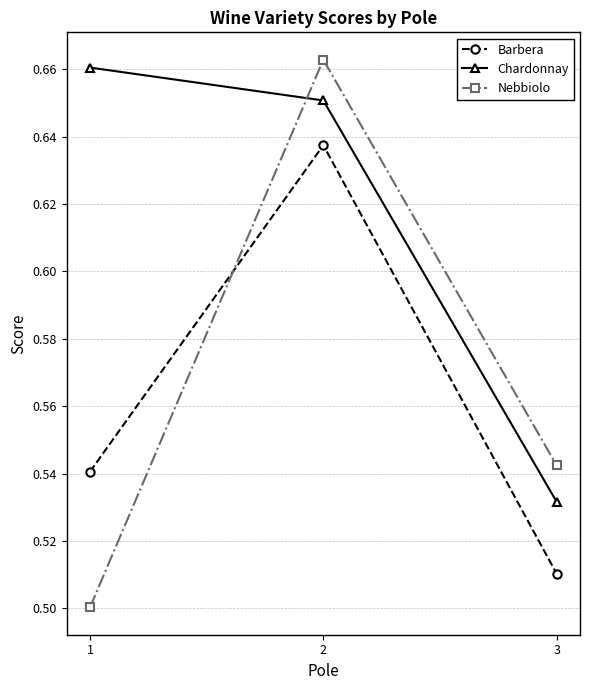

Rank the series at 1 from lowest to highest value.

Nebbiolo, Barbera, Chardonnay